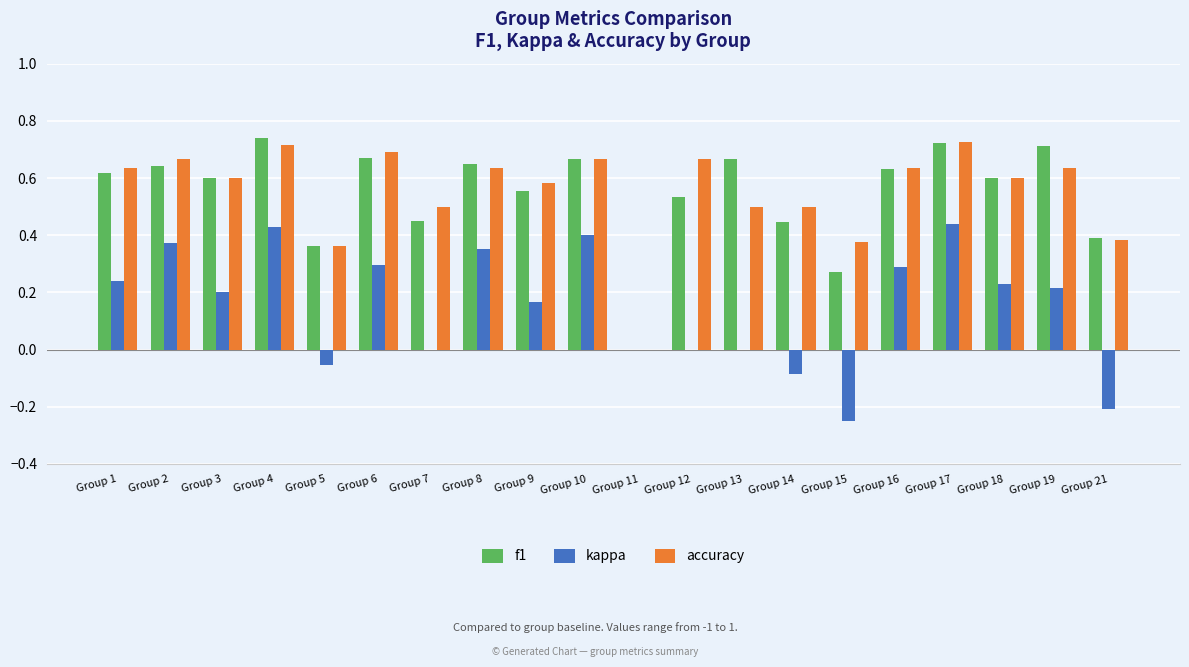

What is the total value across all series at Group 19?

1.6